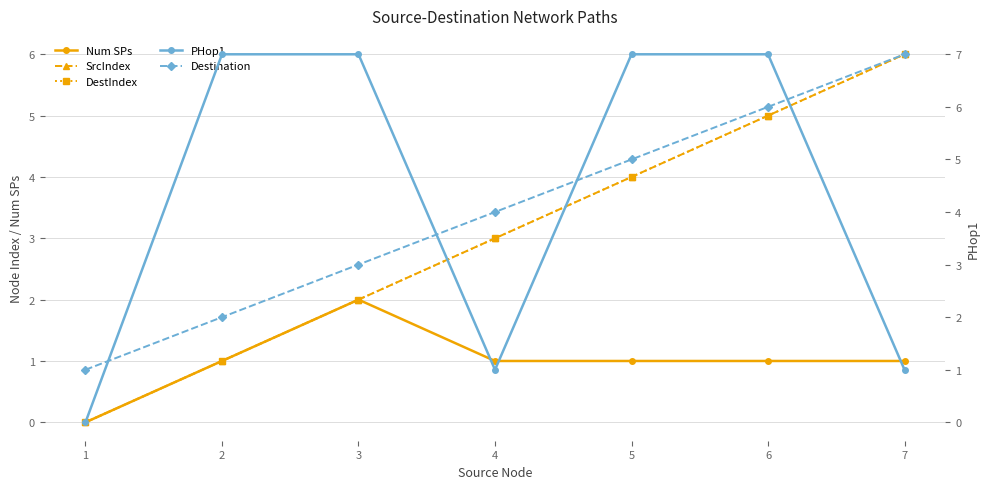

What is the sum of all DestIndex values?

21